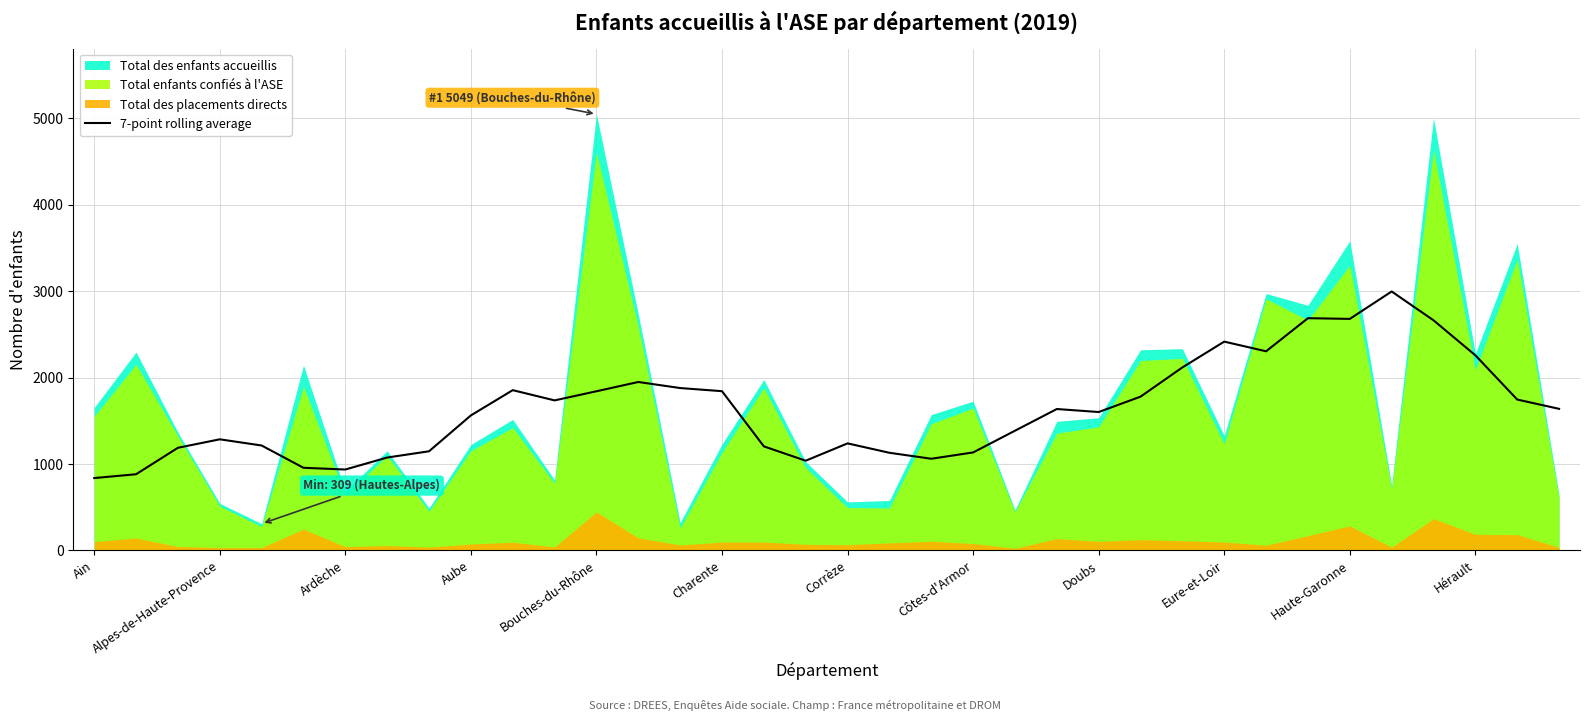

The 7-point rolling average series shows 1238.9 at Corrèze. True or false?

True